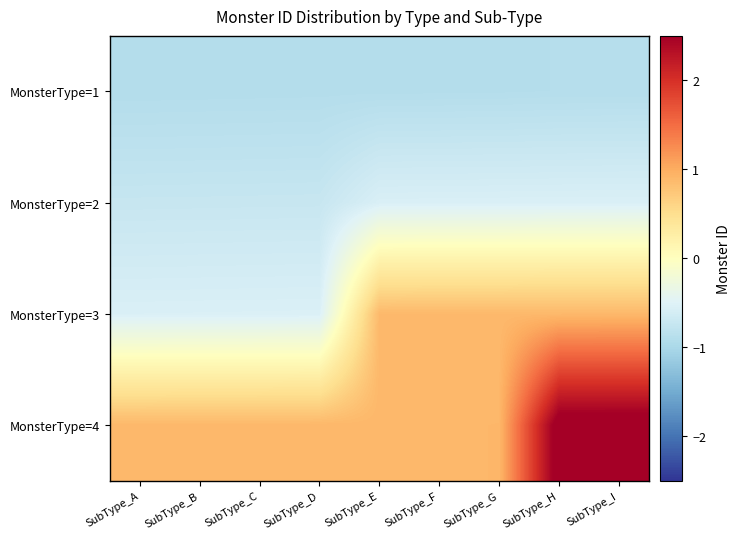

Which series has the largest total across all categories?

MonsterType=4